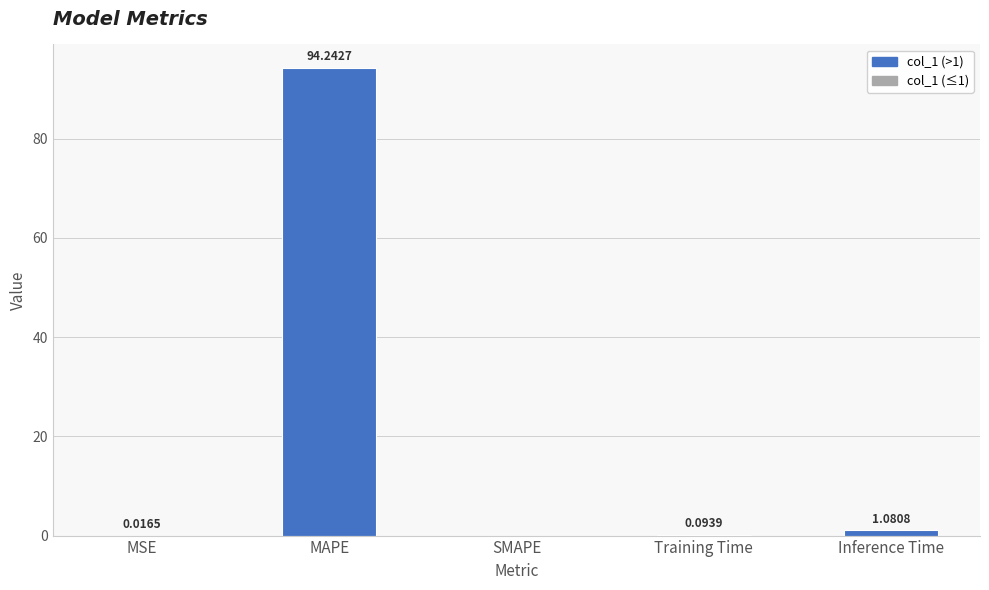

What is the change in value from MSE to Training Time?

+0.1